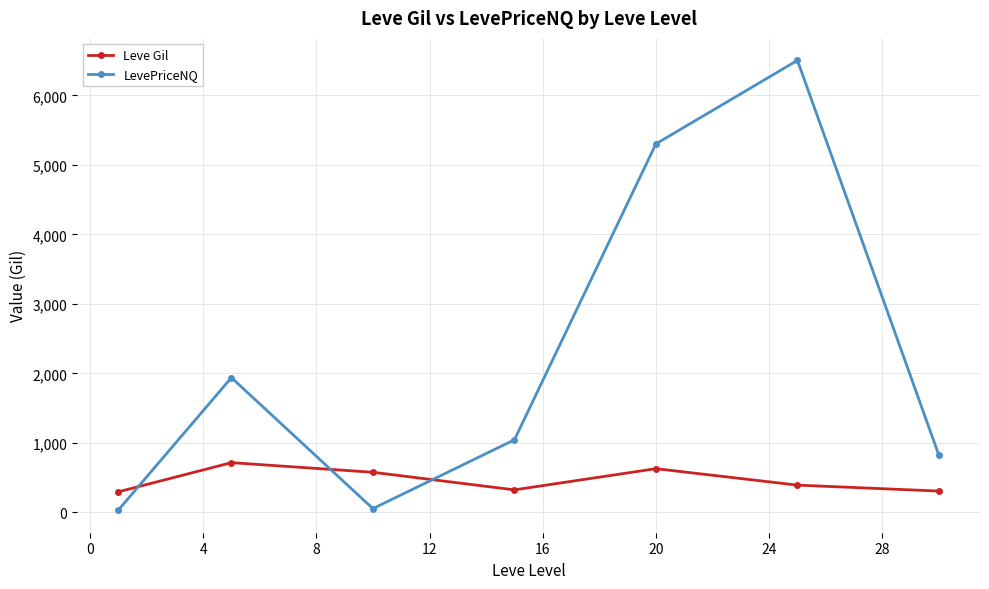

Which series has the widest spread of values?

LevePriceNQ